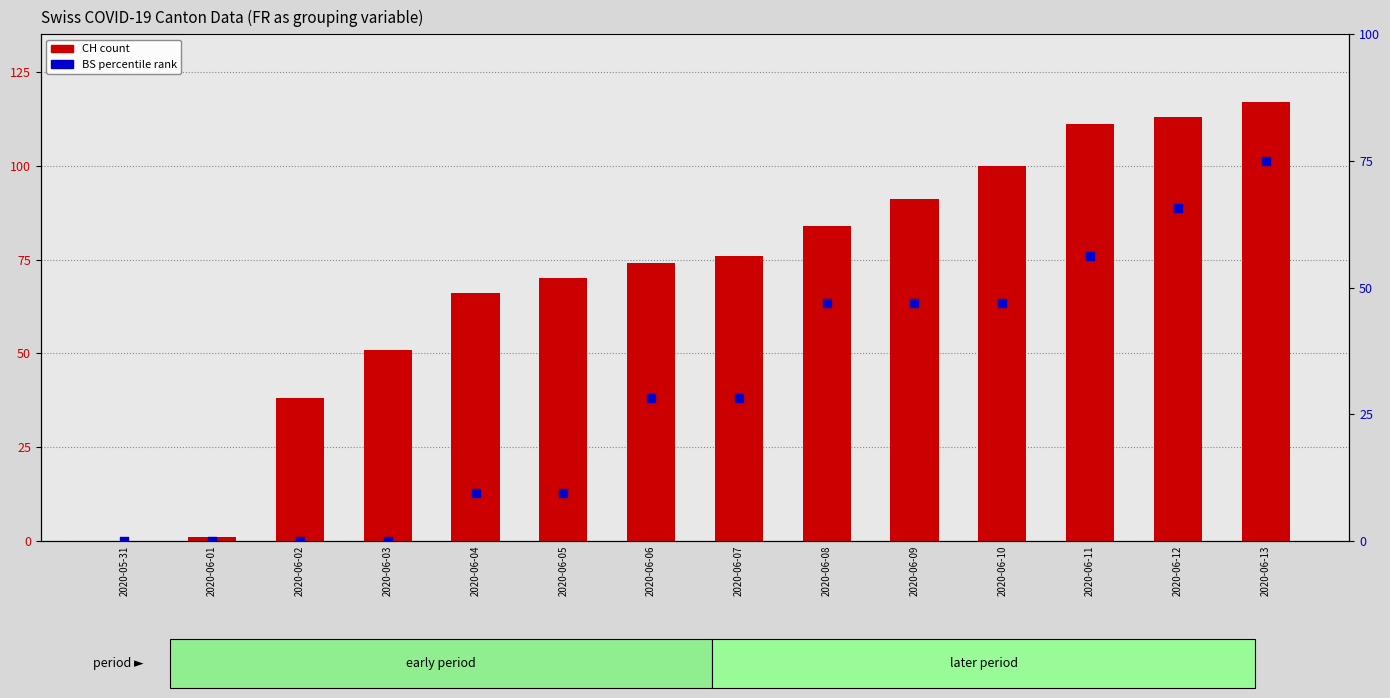

Is the value of BS (percentile rank) at 2020-06-06 greater than the value of CH (count) at 2020-06-03?

No